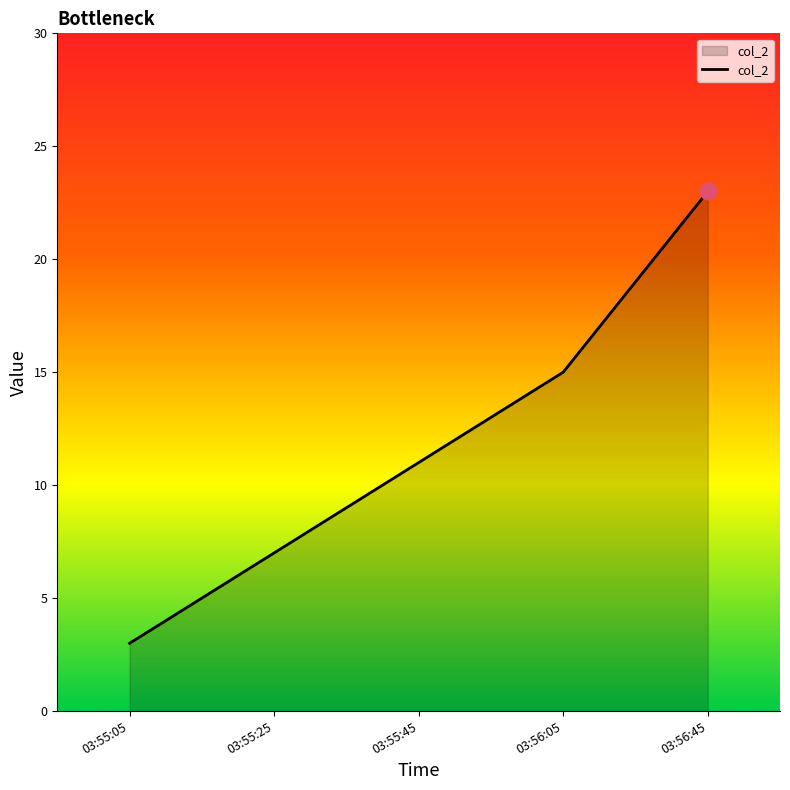

Reading left to right, list all the values displayed in this chart.

03:55:05=3	03:55:25=7	03:55:45=11	03:56:05=15	03:56:45=23